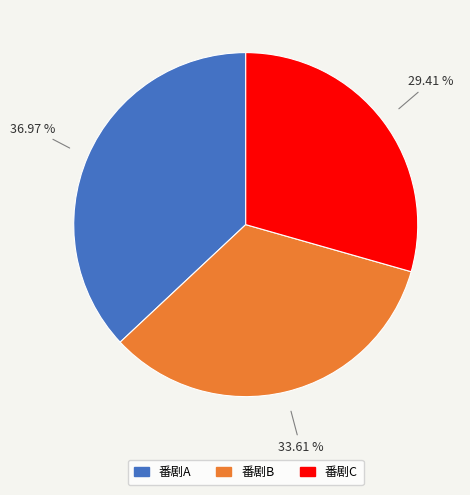

To the nearest percent, what is the difference between the 番剧C and 番剧A slice percentages?

8%